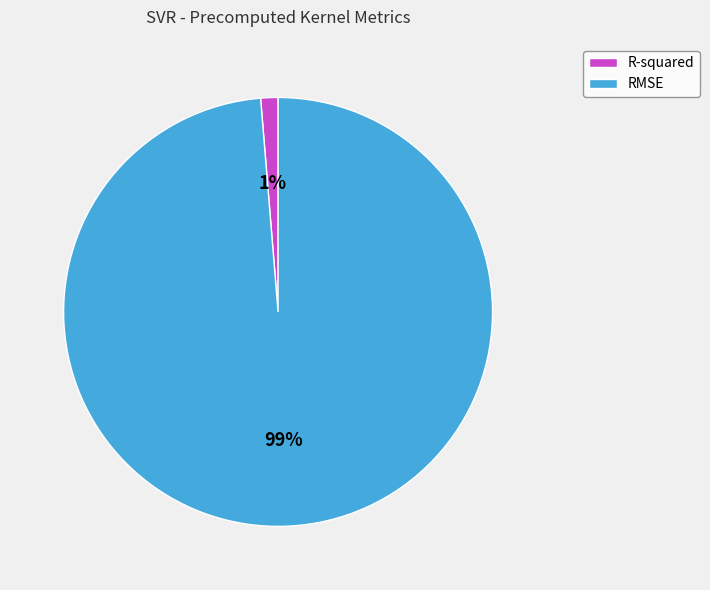

How many slices are in this pie chart?

2